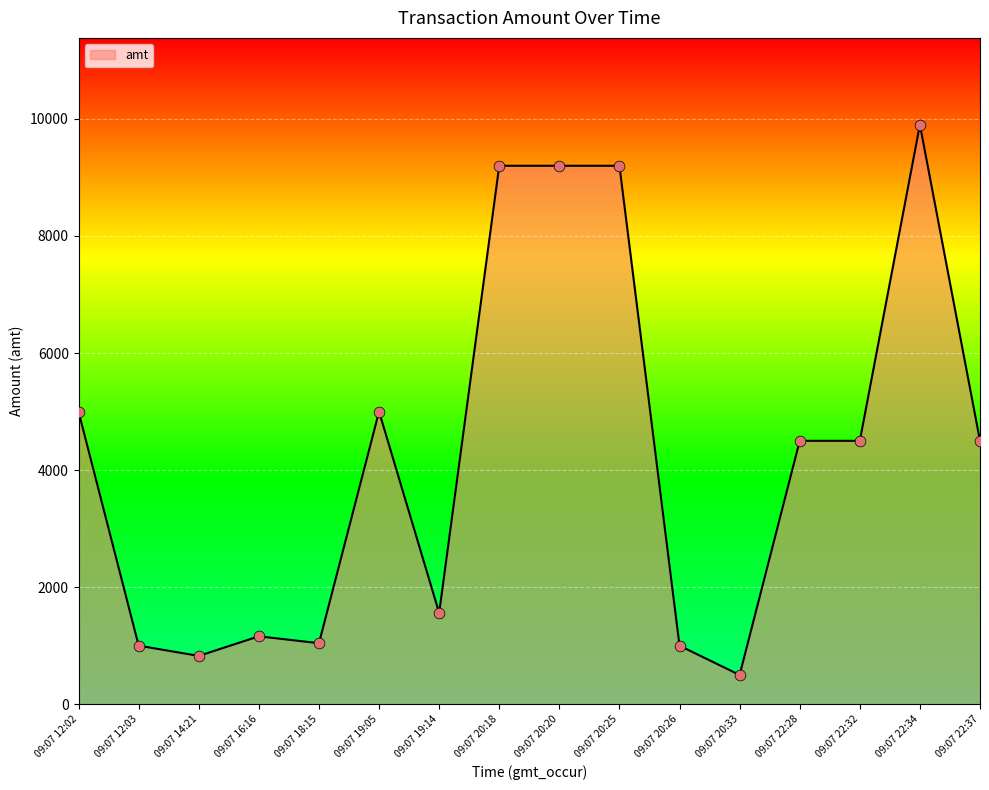

What is the change in value from 09:07 20:33 to 09:07 22:32?

+4000.0